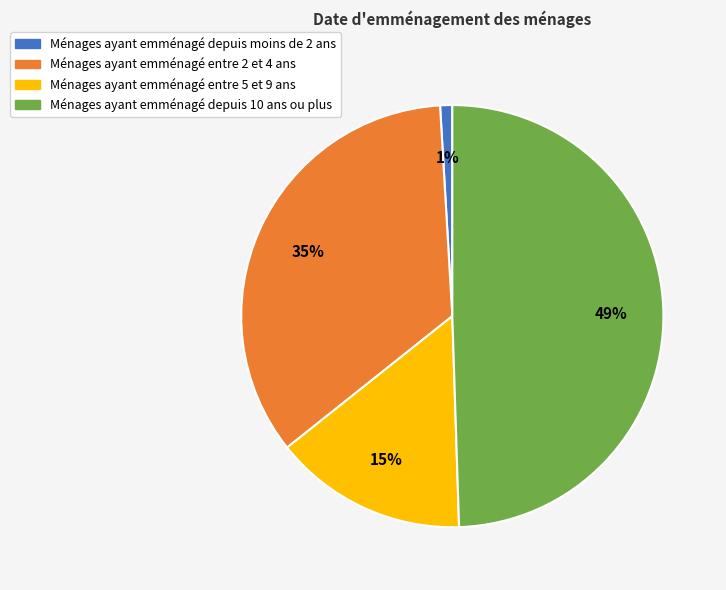

Is it true that Ménages ayant emménagé entre 5 et 9 ans is 15% of the pie?

True